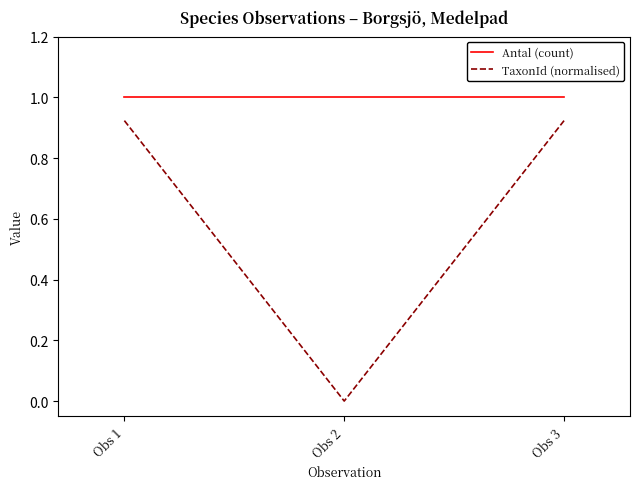

True or false: TaxonId (normalised) has a value of 1.5 at Obs 1.

False